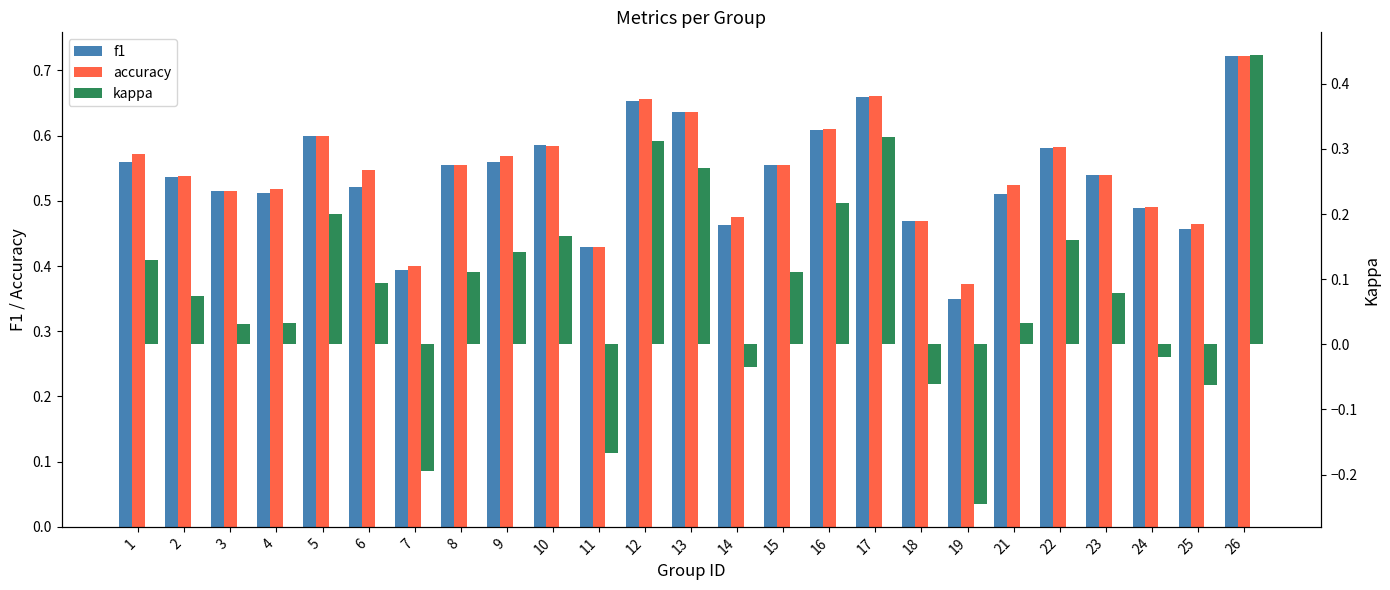

What is the spread (max minus min) of values at 3?

0.5